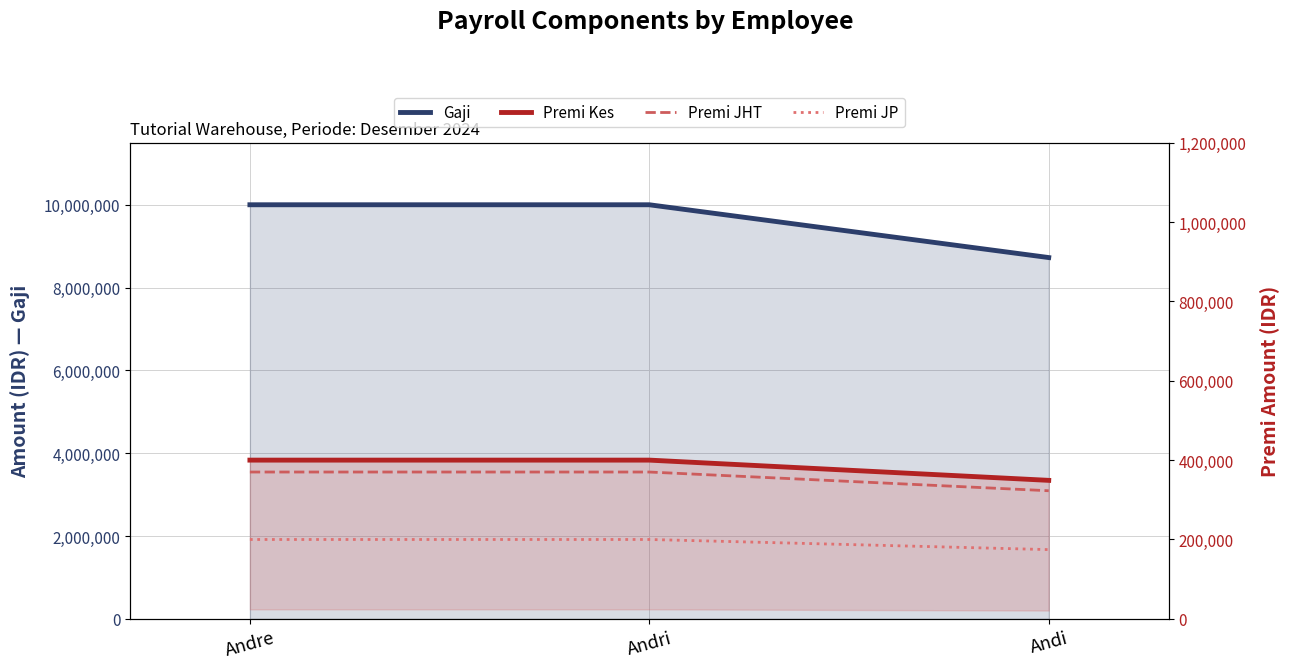

How many lines are shown in the chart?

4